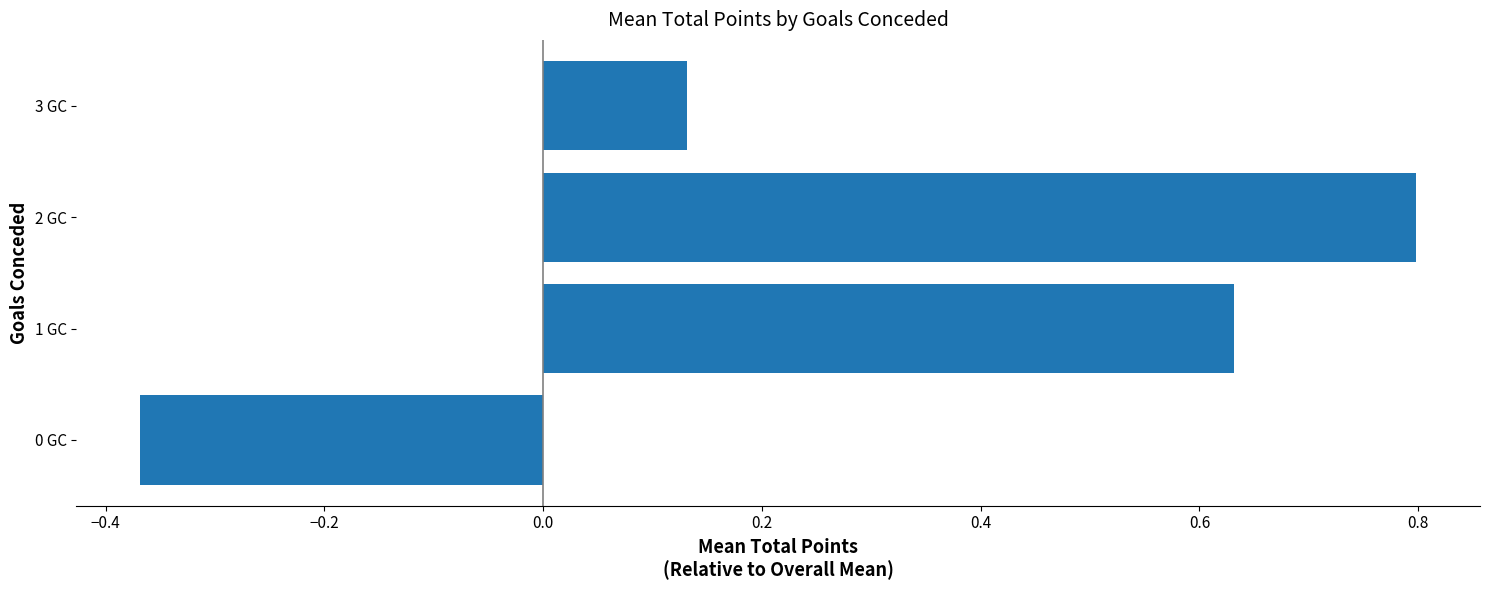

What is the average value?

0.3